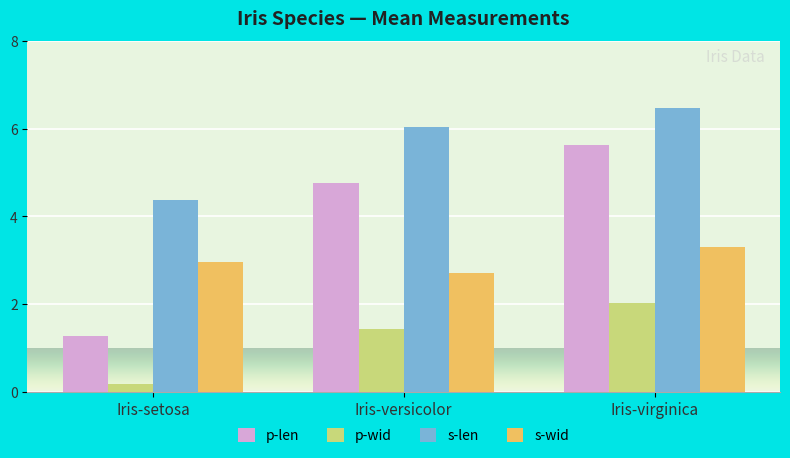

What is the spread (max minus min) of values at Iris-virginica?

4.4